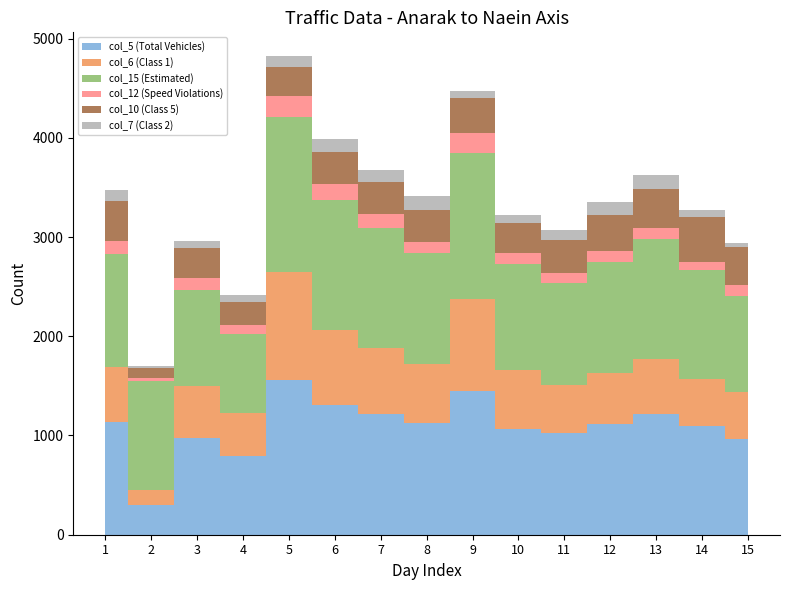

Reading left to right, transcribe all the data shown in this chart.

col_5 (Total Vehicles): 1138	296	970	795	1560	1308	1212	1124	1451	1066	1023	1112	1212	1099	969
col_6 (Class 1): 550	151	525	430	1087	759	670	593	925	591	488	517	555	467	472
col_15 (Estimated): 1141	1106	970	795	1560	1308	1212	1124	1474	1068	1027	1117	1212	1099	969
col_12 (Speed Violations): 128	30	124	96	210	155	138	114	200	111	104	118	110	83	103
col_10 (Class 5): 402	100	297	225	300	327	324	320	352	304	332	360	399	453	383
col_7 (Class 2): 111	17	78	70	105	128	115	137	74	82	94	134	137	68	39